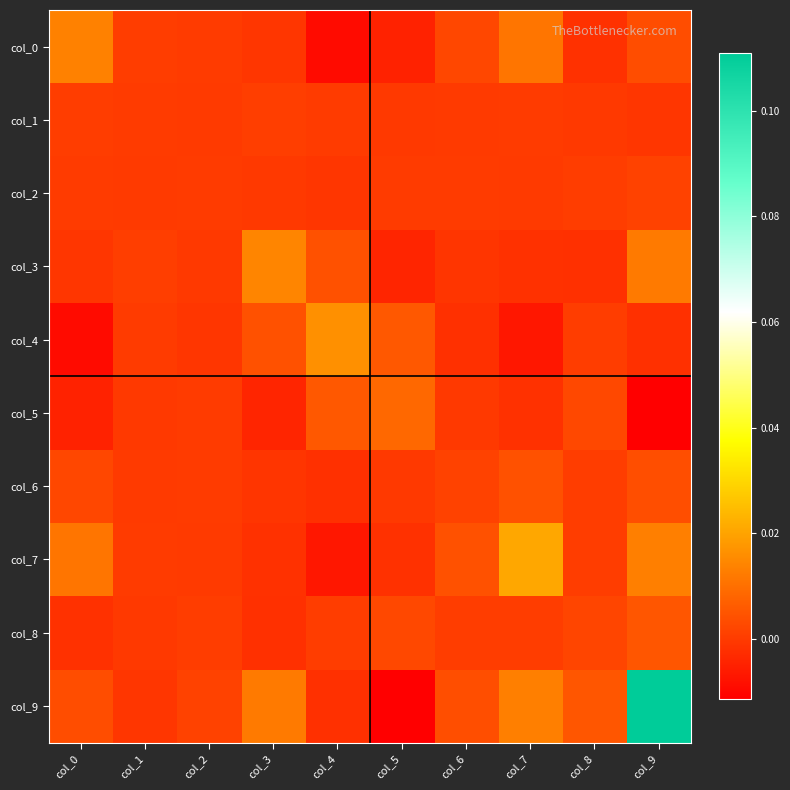

Which series has the widest spread of values?

col_9